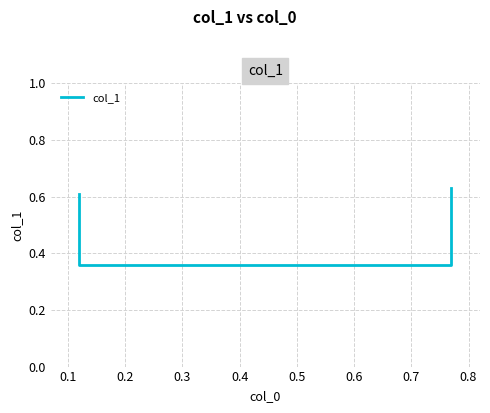

Reading right to left, extract all data points from this chart.

0.6	0.4	0.4	0.6